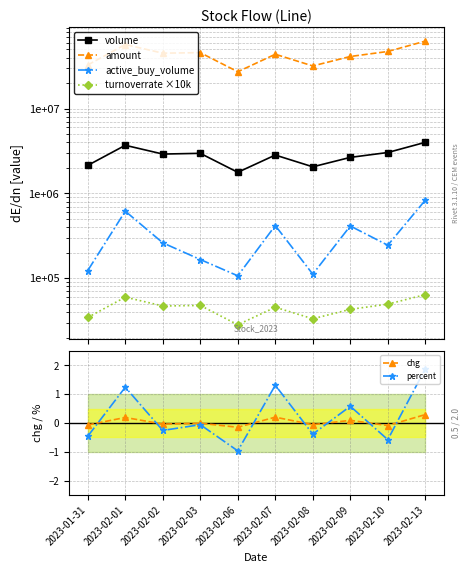

What is the value of the volume point at the 4th from the left?

2969867.0